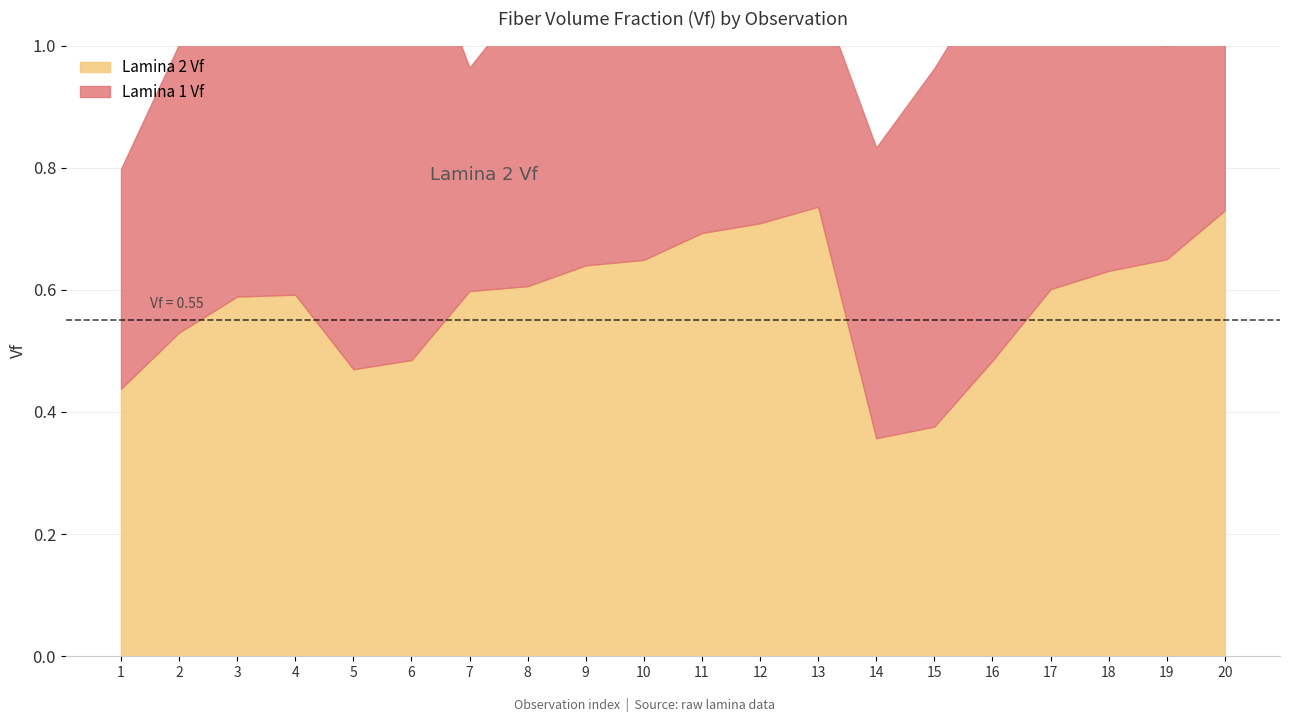

Does the chart display data point markers on the line(s)?

No